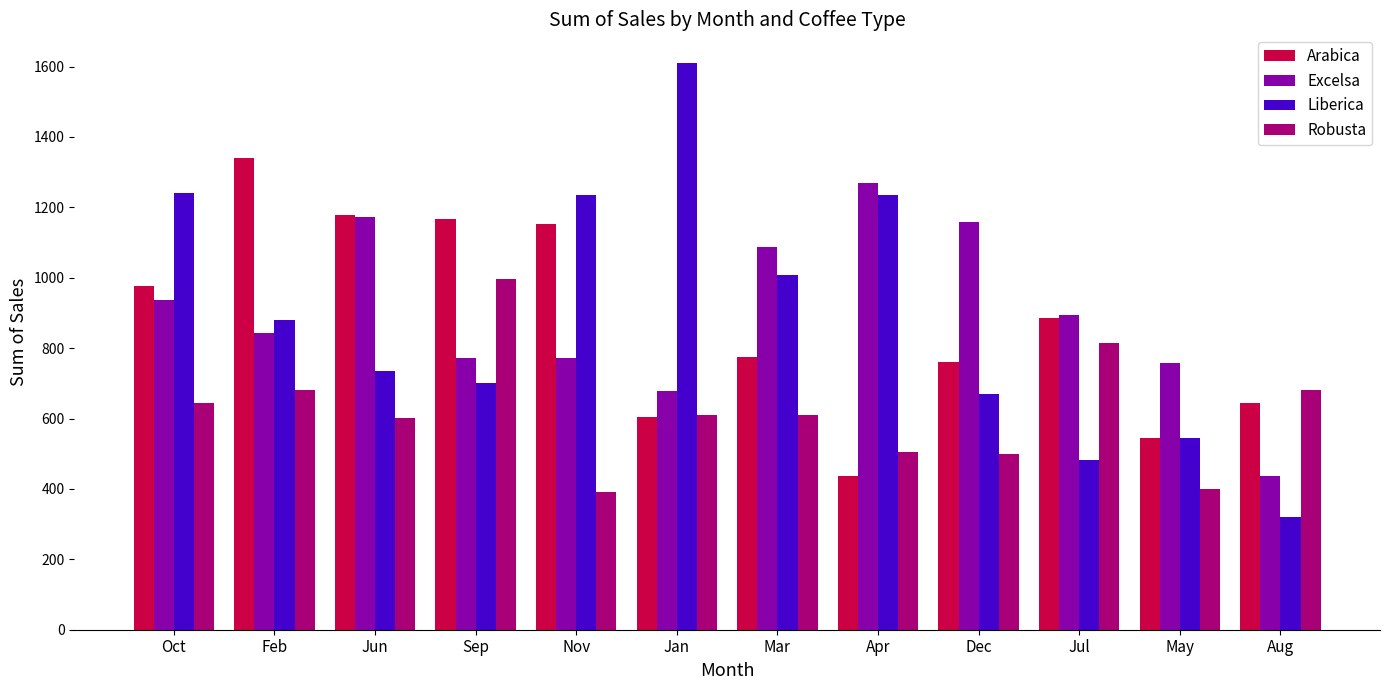

Rank the series by their maximum value, from highest to lowest.

Liberica, Arabica, Excelsa, Robusta